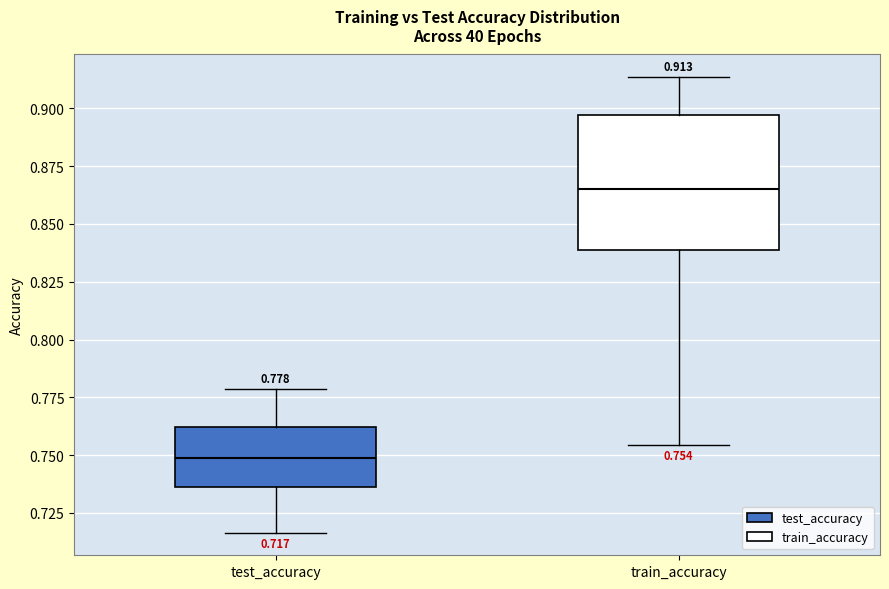

Which box's median line is the highest?

train_accuracy